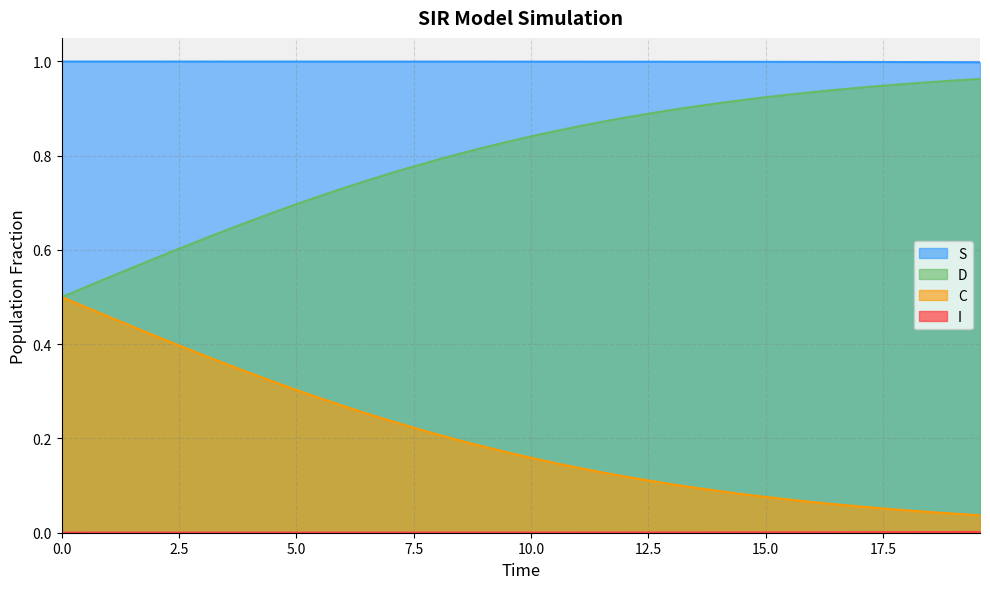

True or false: S and D intersect in this chart.

False